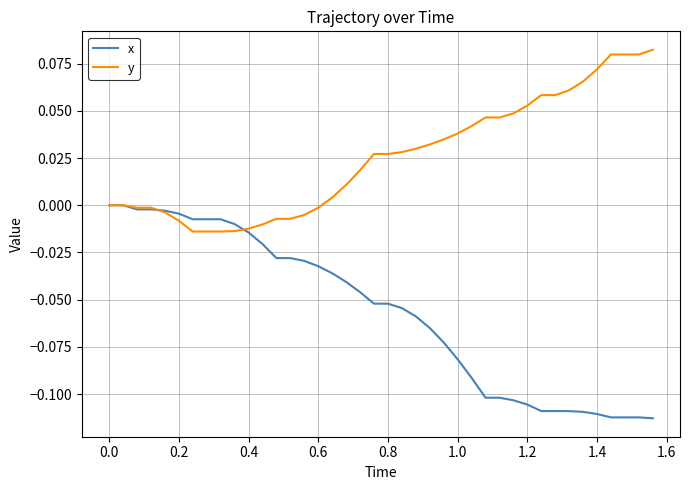

What are all the series names shown in the legend?

x, y